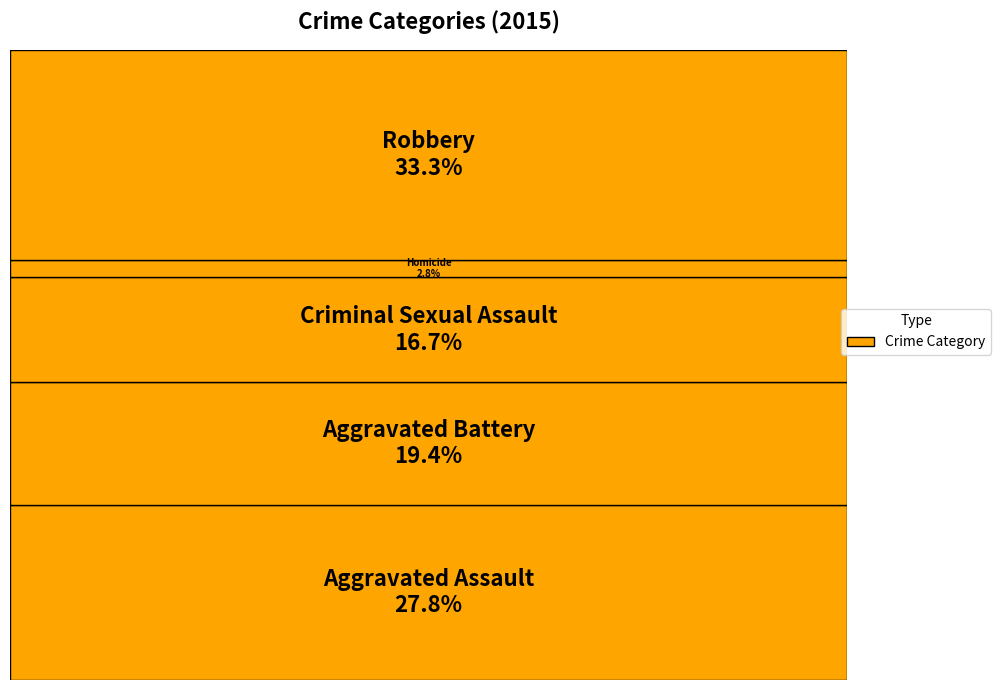

Does Robbery represent more than half of the total?

No